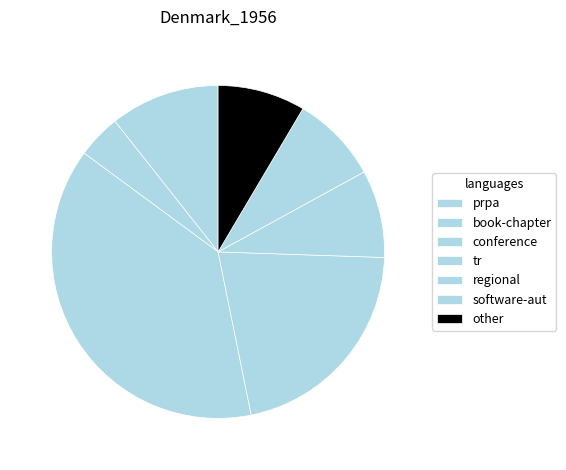

Combined, what portion of the pie is software-aut and prpa?

19.1%